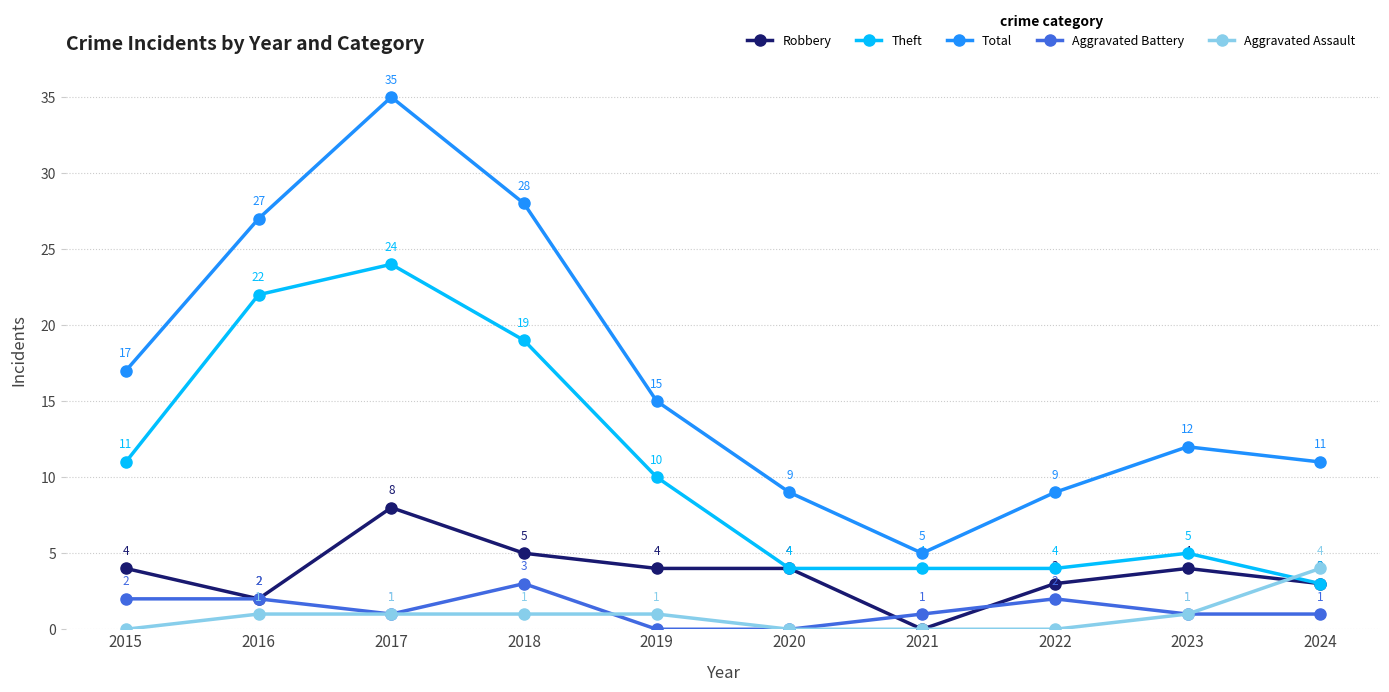

How many distinct data groups are displayed?

5